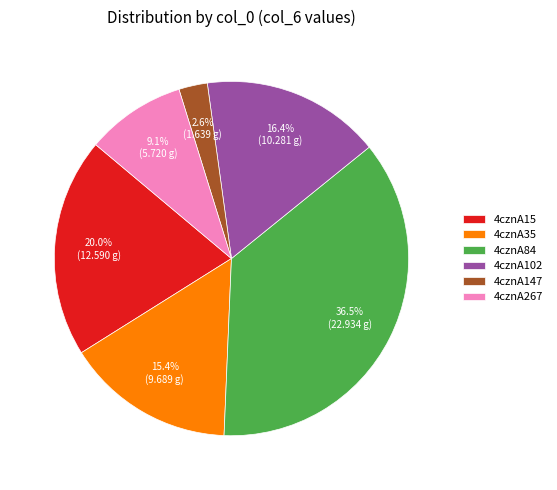

What portion of the pie excludes 4cznA35?

84.6%